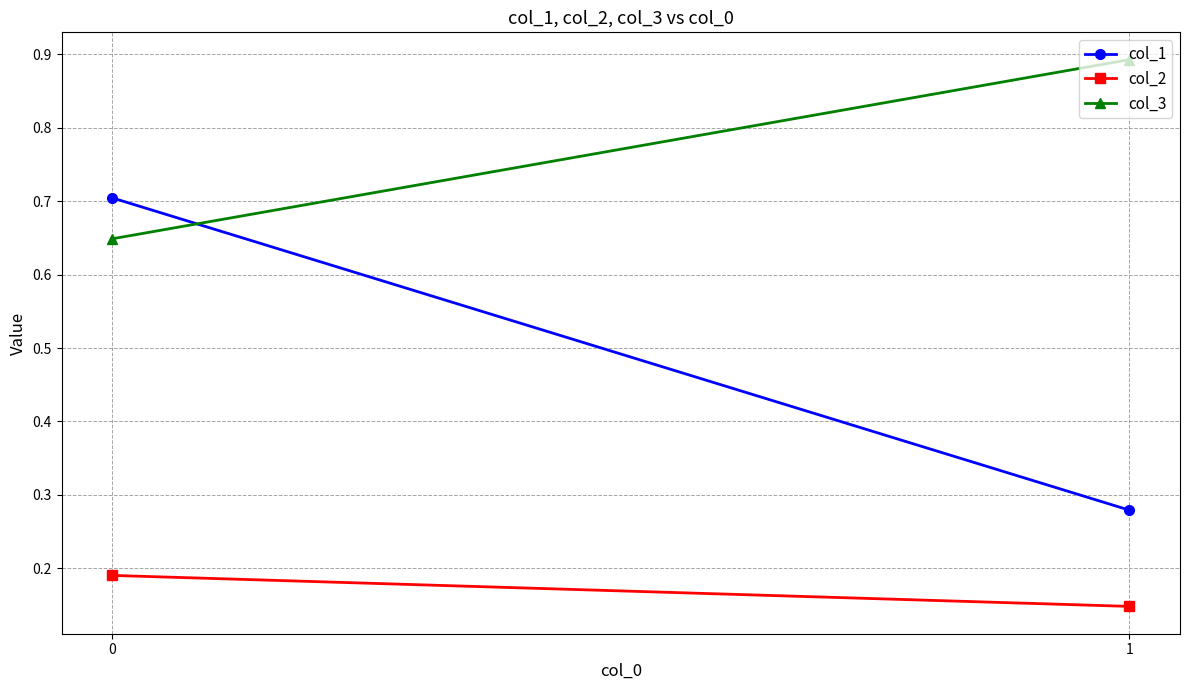

How many lines are shown in the chart?

3